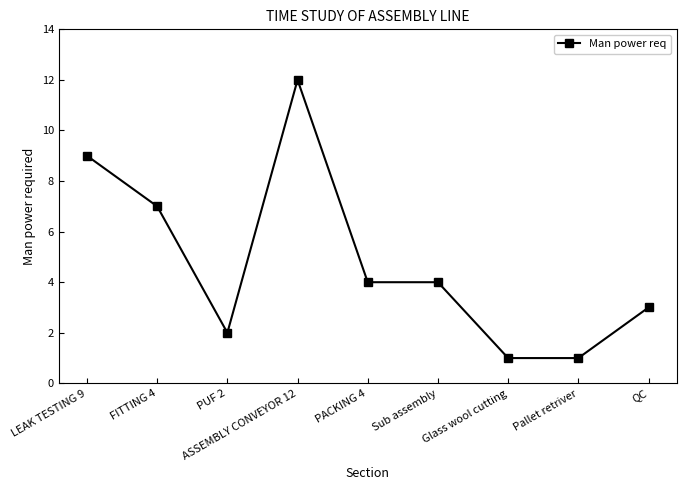

Between PUF 2 and ASSEMBLY CONVEYOR 12, which is larger?

ASSEMBLY CONVEYOR 12